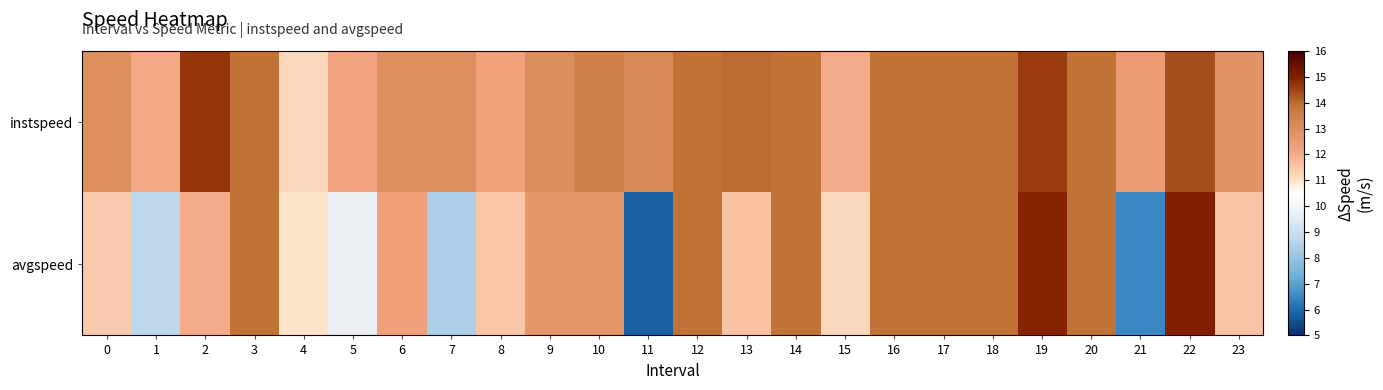

List the series in order of their overall mean, highest first.

instspeed, avgspeed